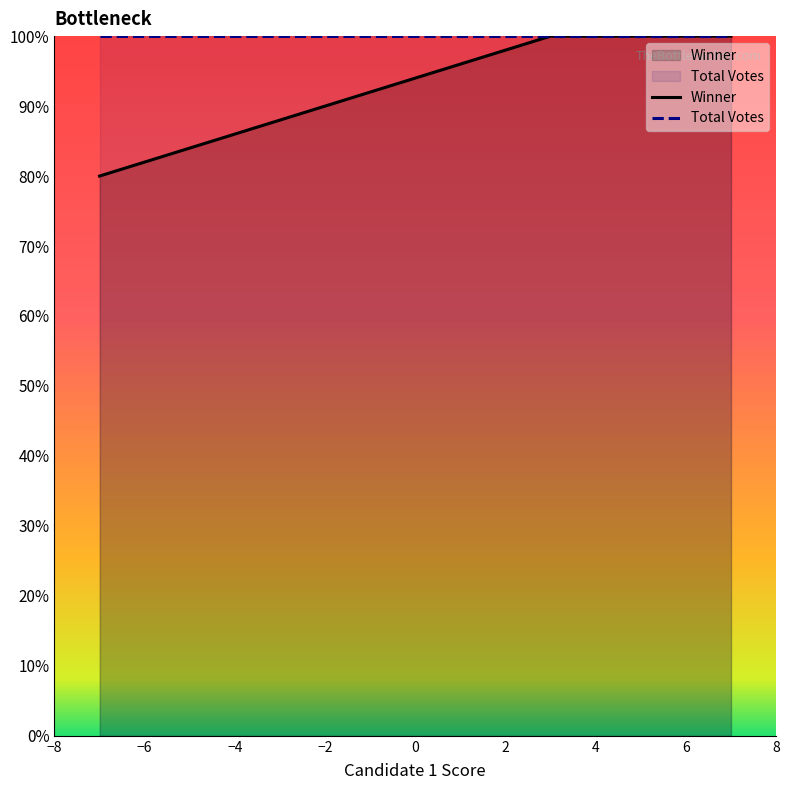

What is the maximum value for Total Votes?

100